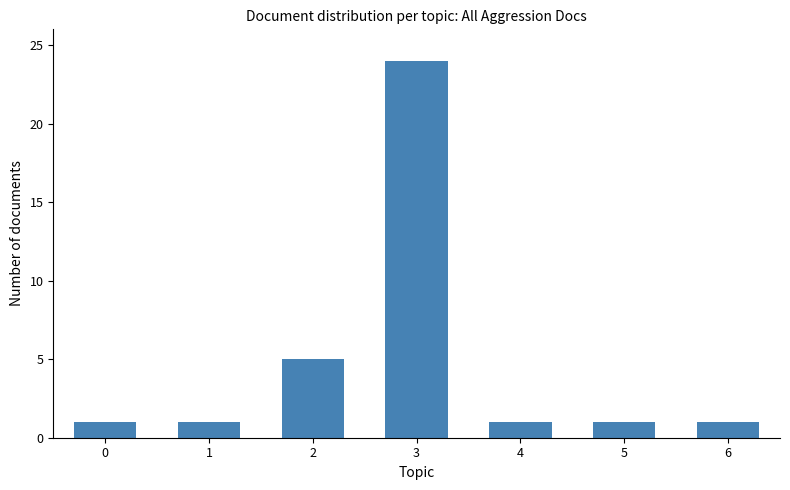

Reading left to right, list all the values displayed in this chart.

1	1	5	24	1	1	1